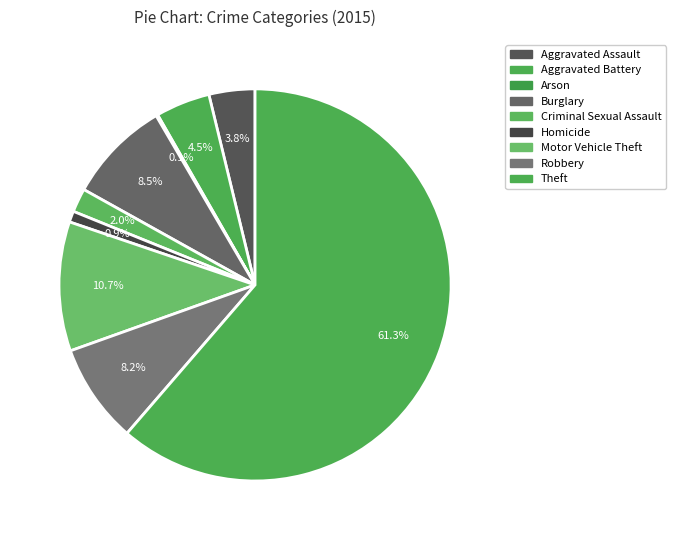

To the nearest percent, what is the average slice percentage?

11%